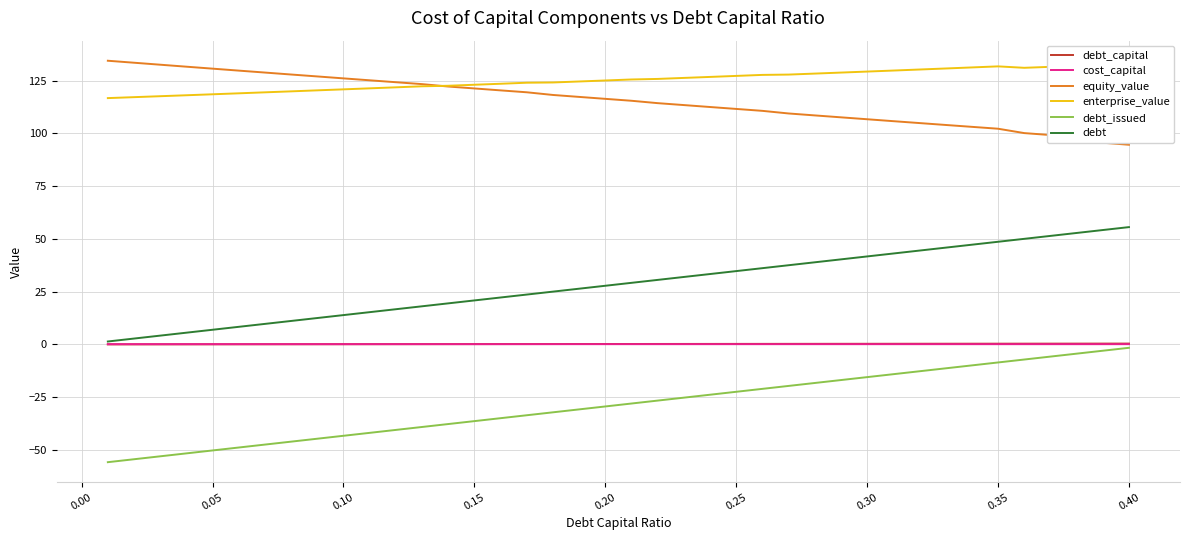

True or false: debt_capital and equity_value cross at least once.

False